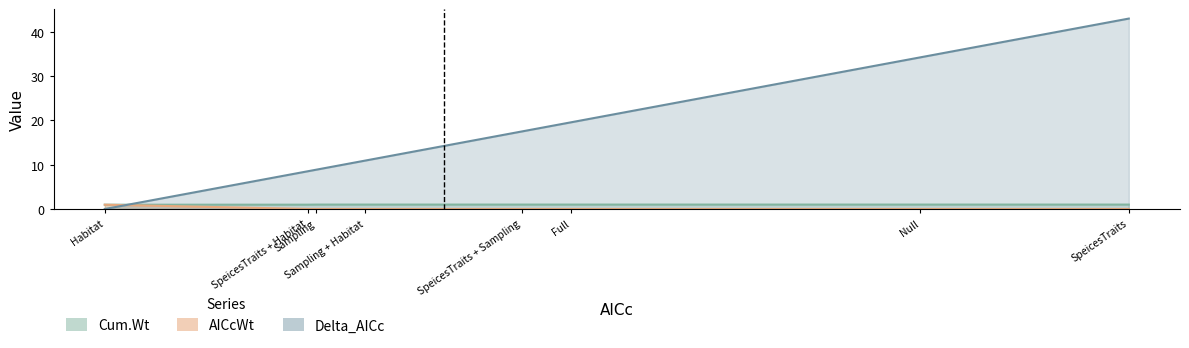

What is the spread (max minus min) of values at Full?

19.6